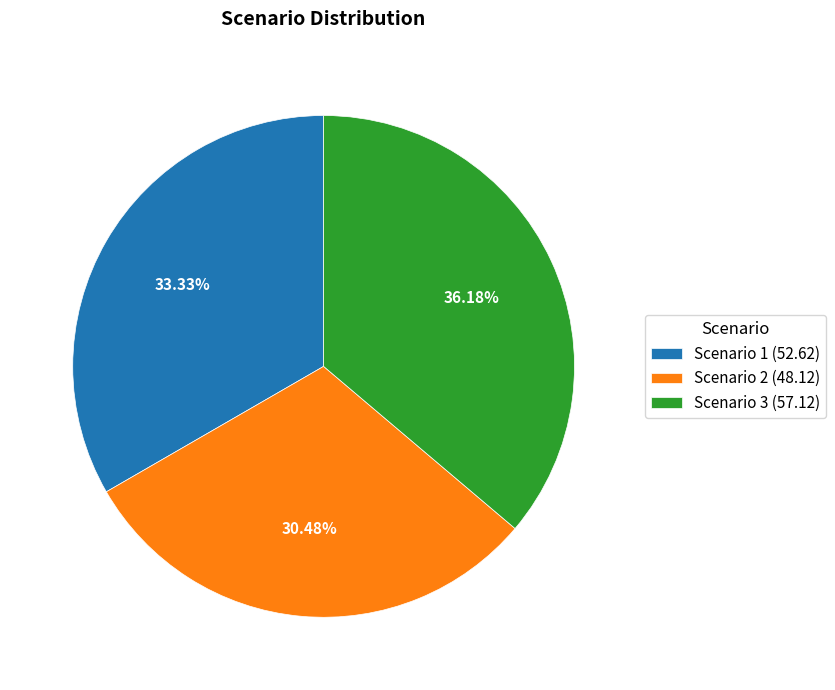

True or false: Scenario 3 accounts for 24% of the total.

False